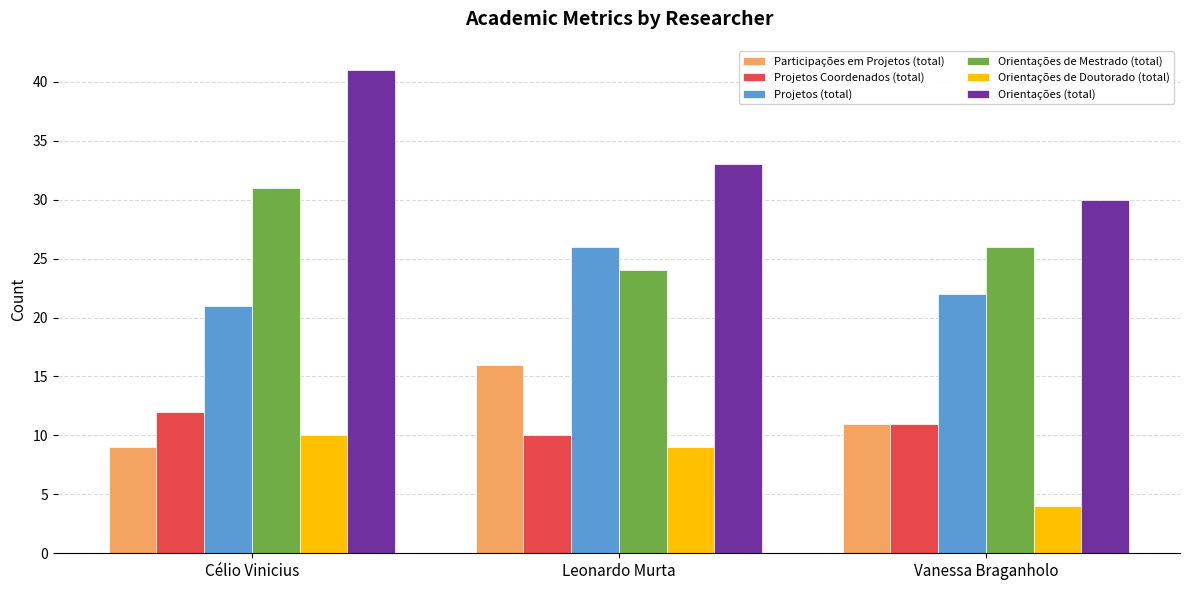

Which series has the largest range (max minus min)?

Orientações (total)